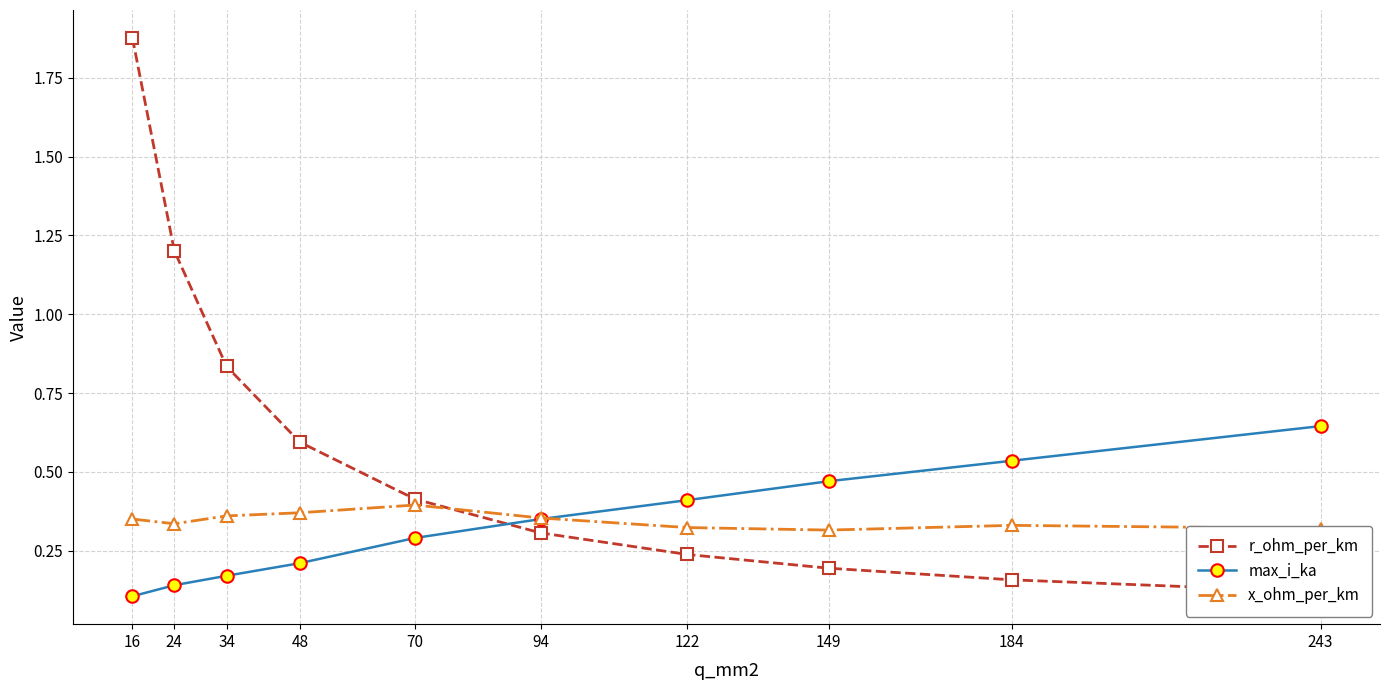

At which category is the sum across all series the highest?

16